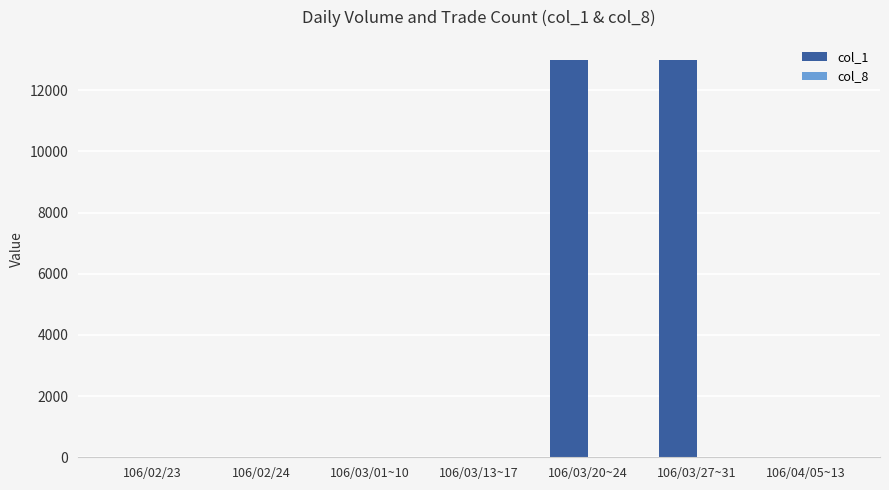

What is the greatest value displayed?

13000